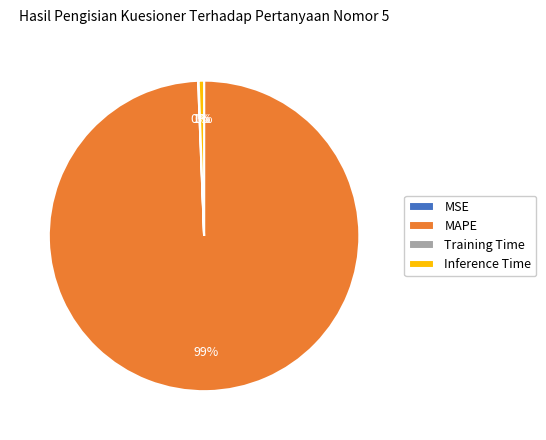

Is the sum of MAPE and Inference Time greater than half?

Yes